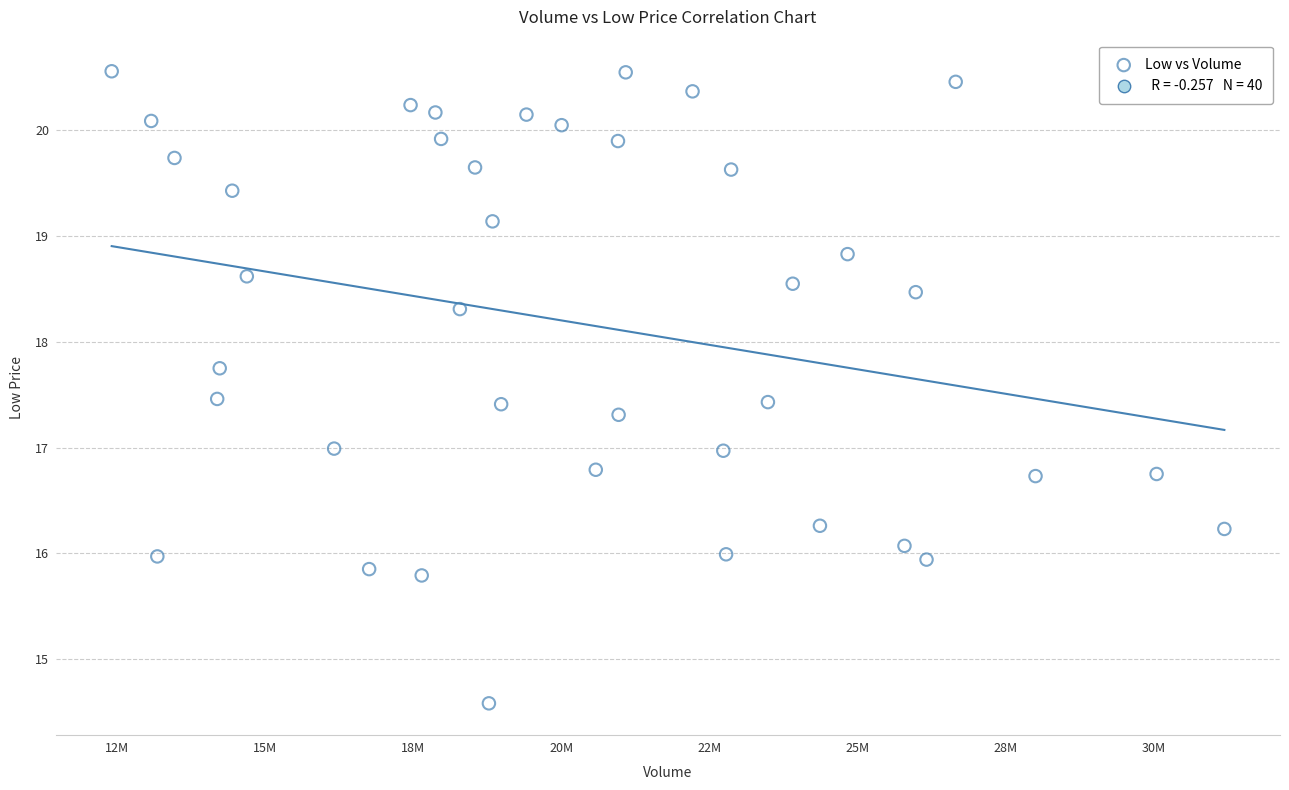

What is the range of X values (max minus min)?

18776900.0